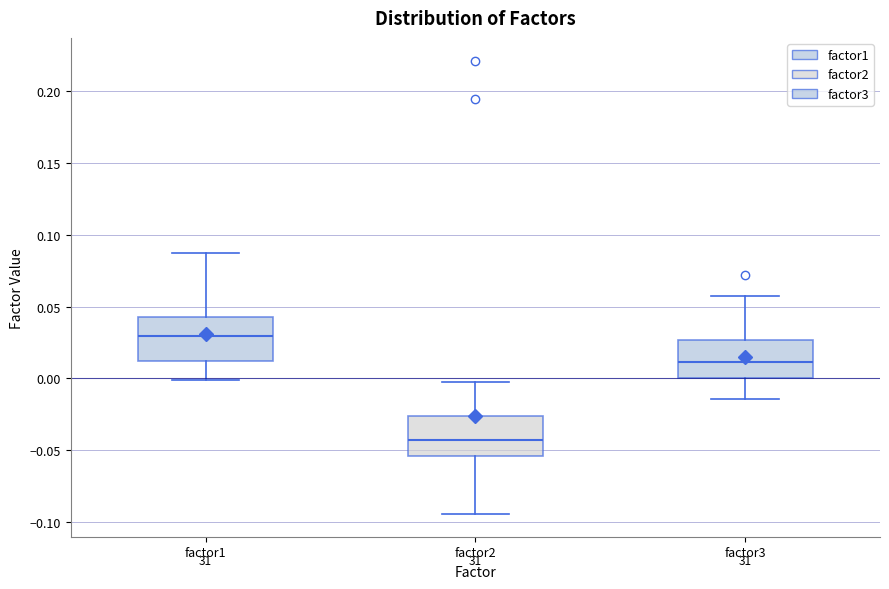

Reading left to right, read every box against the y-axis: the position of its median line, the range the box covers, and the ends of its whiskers. The values are not printed on the chart, so give them approximately, as read against the axis.

factor1: median 0.030, box 0.010 to 0.045, whiskers 0.000 to 0.090
factor2: median -0.045, box -0.055 to -0.025, whiskers -0.095 to -0.005
factor3: median 0.010, box 0.000 to 0.025, whiskers -0.015 to 0.060